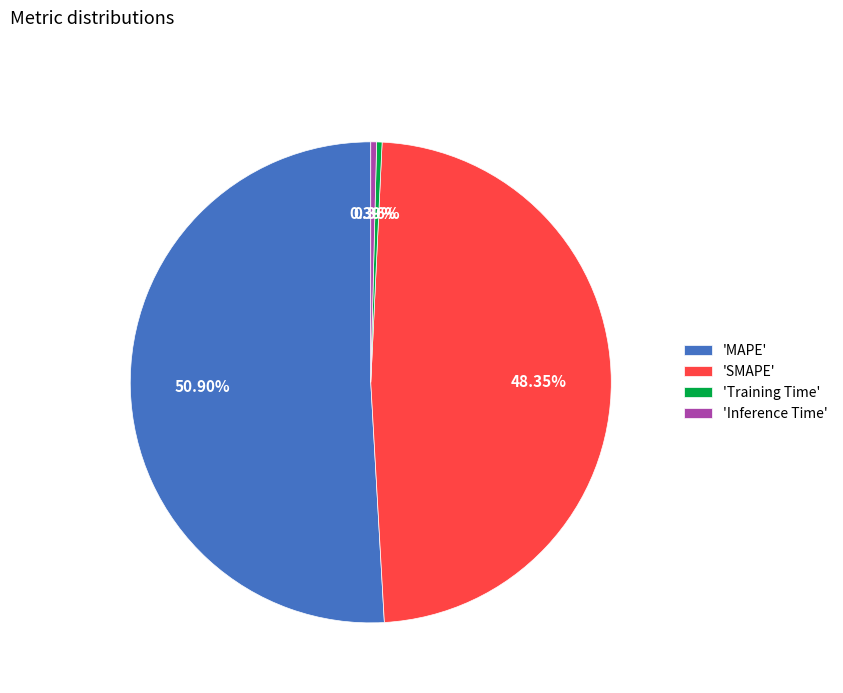

Do 'MAPE' and 'Training Time' together represent more than half of the pie?

Yes